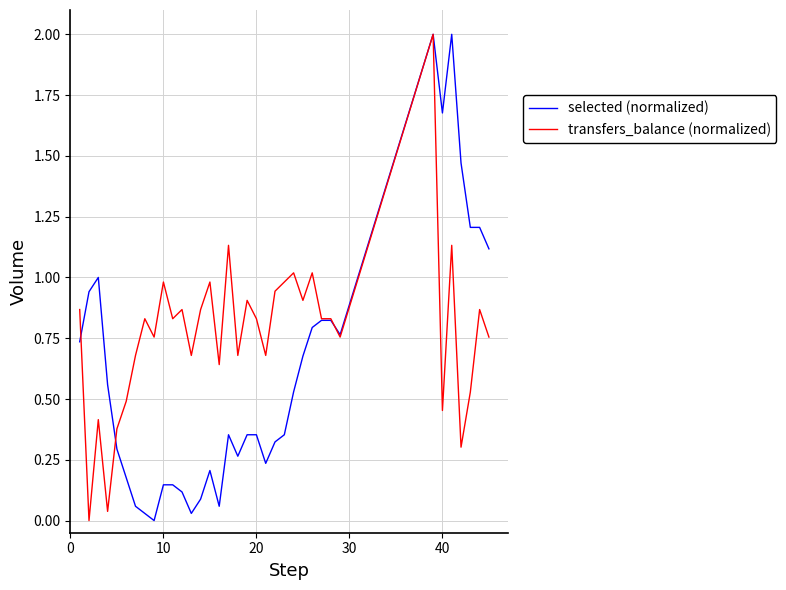

Which series has the largest total across all categories?

transfers_balance (normalized)